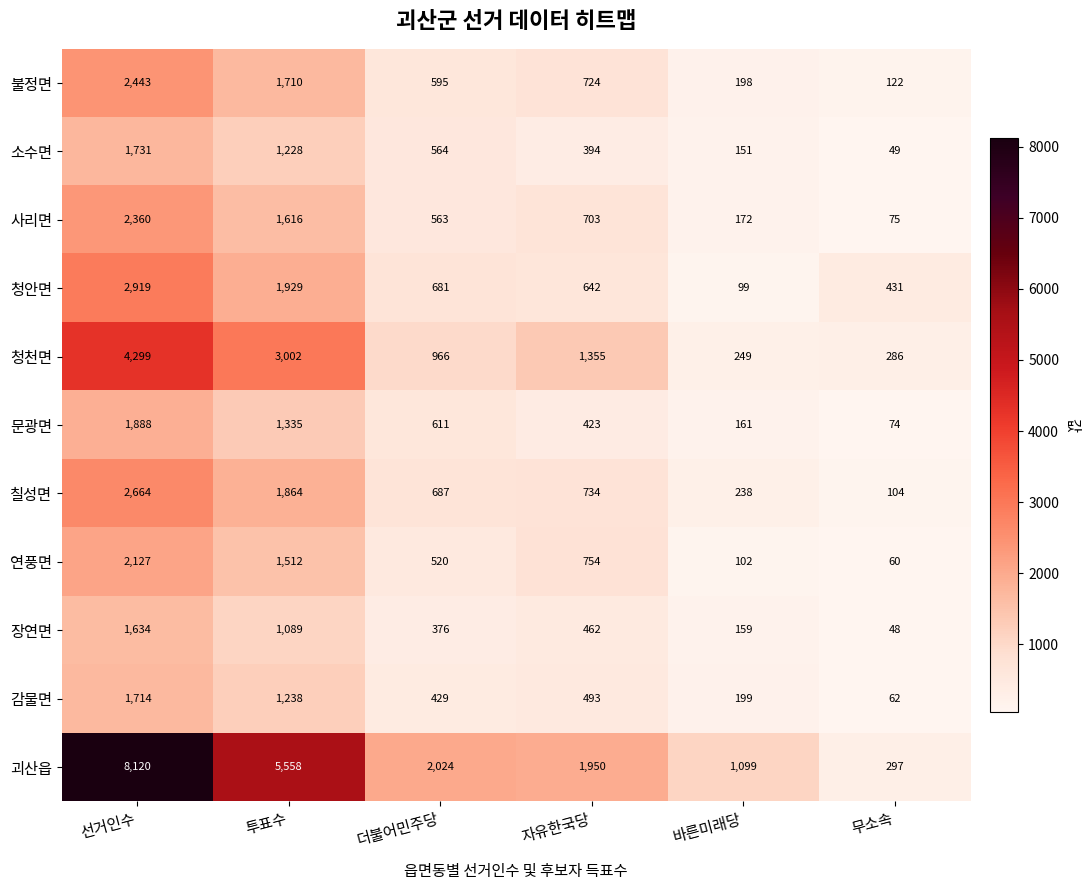

What is the spread (max minus min) of values at 바른미래당?

1000